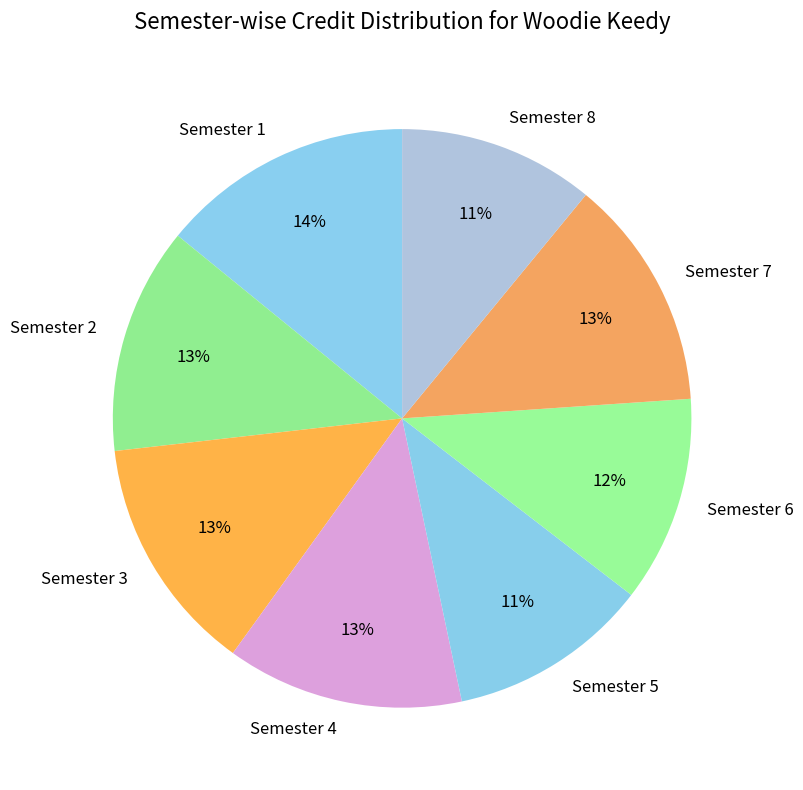

Do Semester 2 and Semester 6 together represent more than half of the pie?

No